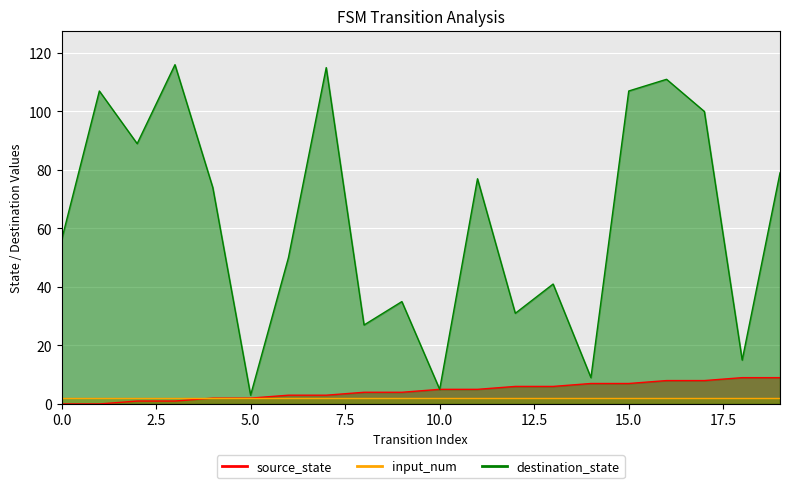

Read the destination_state value at 11, to the nearest 50.

100